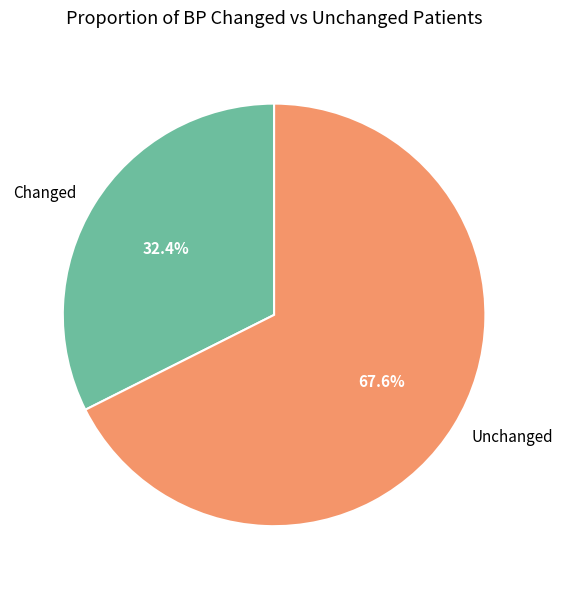

What percentage is NOT represented by Changed?

67.6%